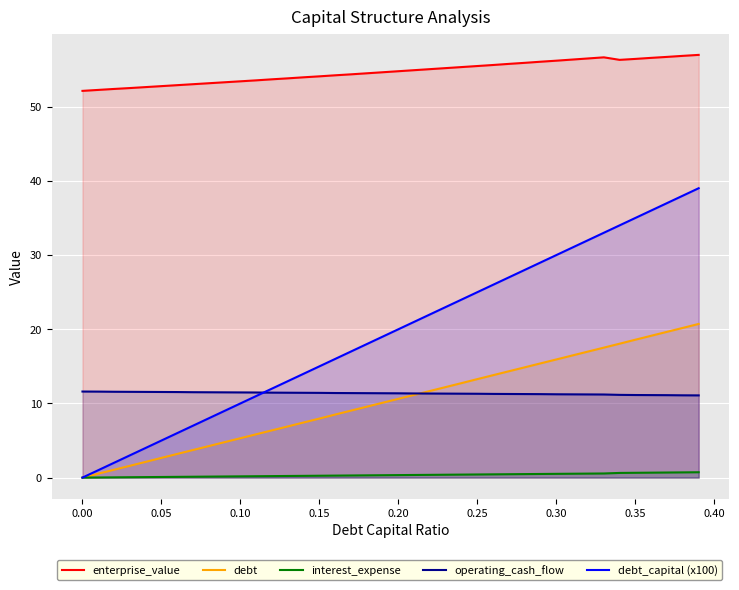

True or false: debt and enterprise_value intersect in this chart.

False